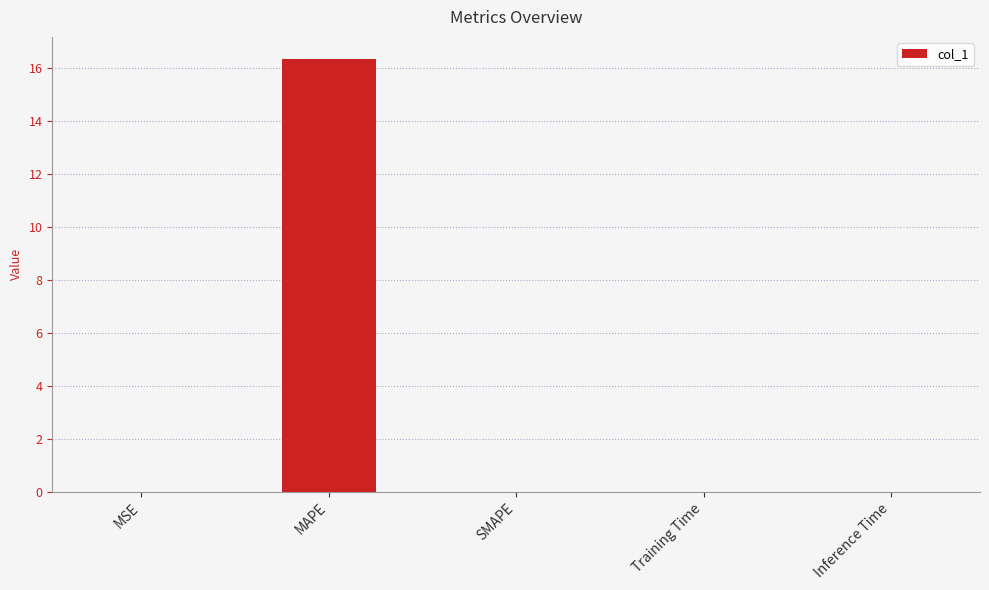

Is it true that the value at Training Time is 0.0?

True